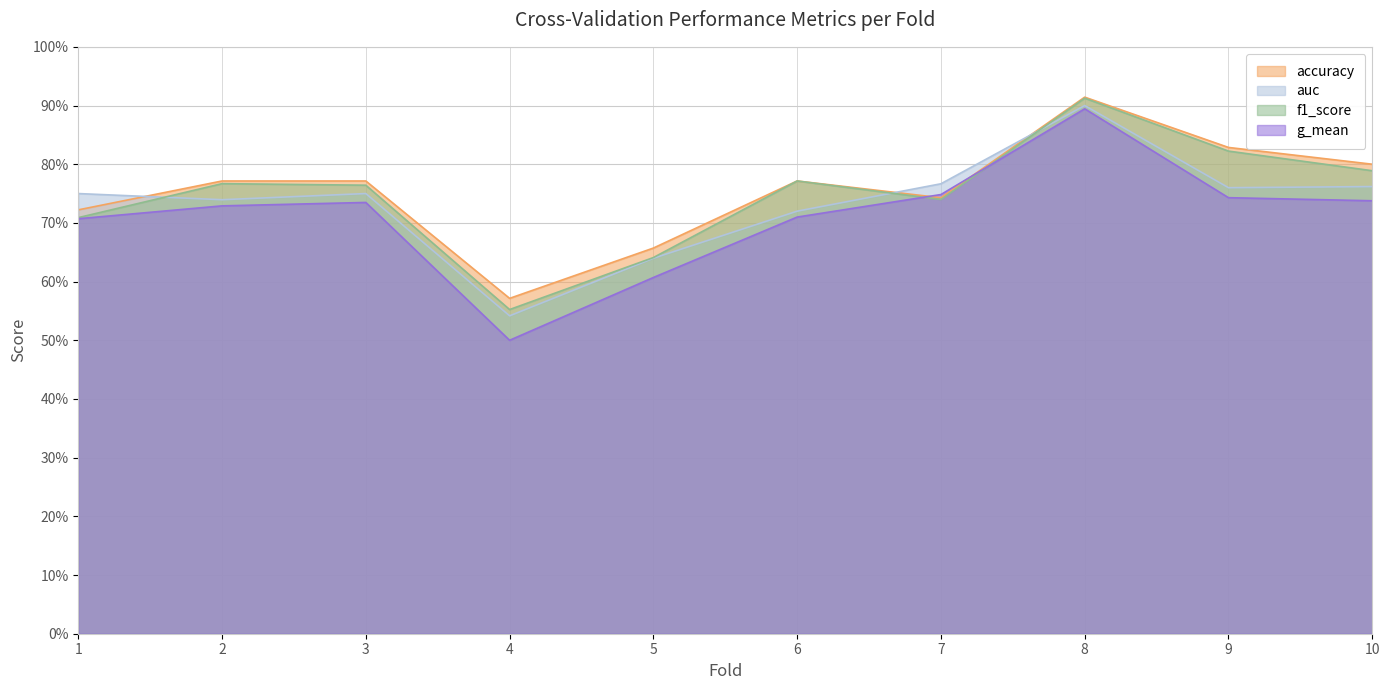

Is it true that f1_score equals 0.3 at 9?

False